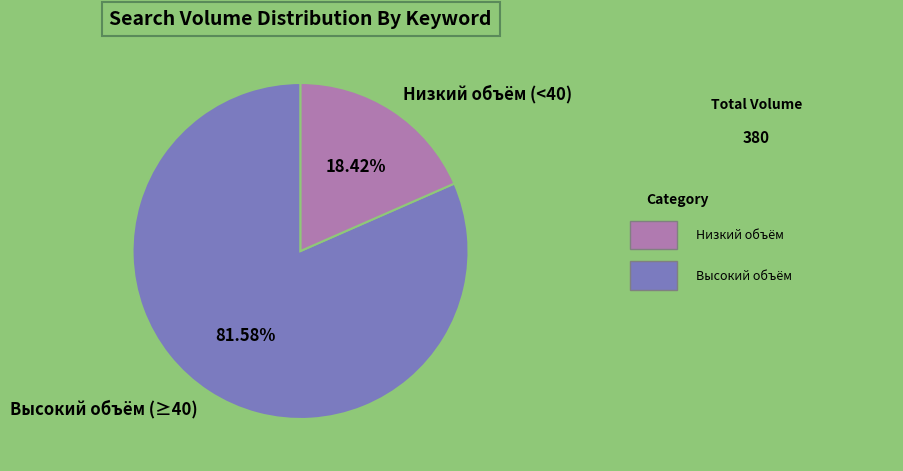

How many slices are in this pie chart?

2